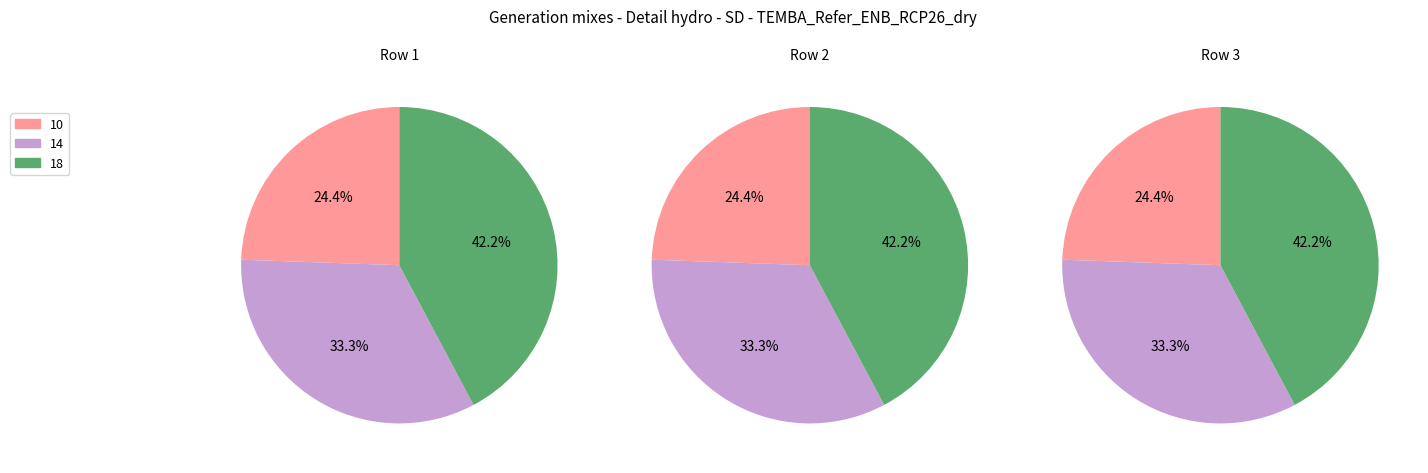

Is it true that 10 is 16% of the pie?

False